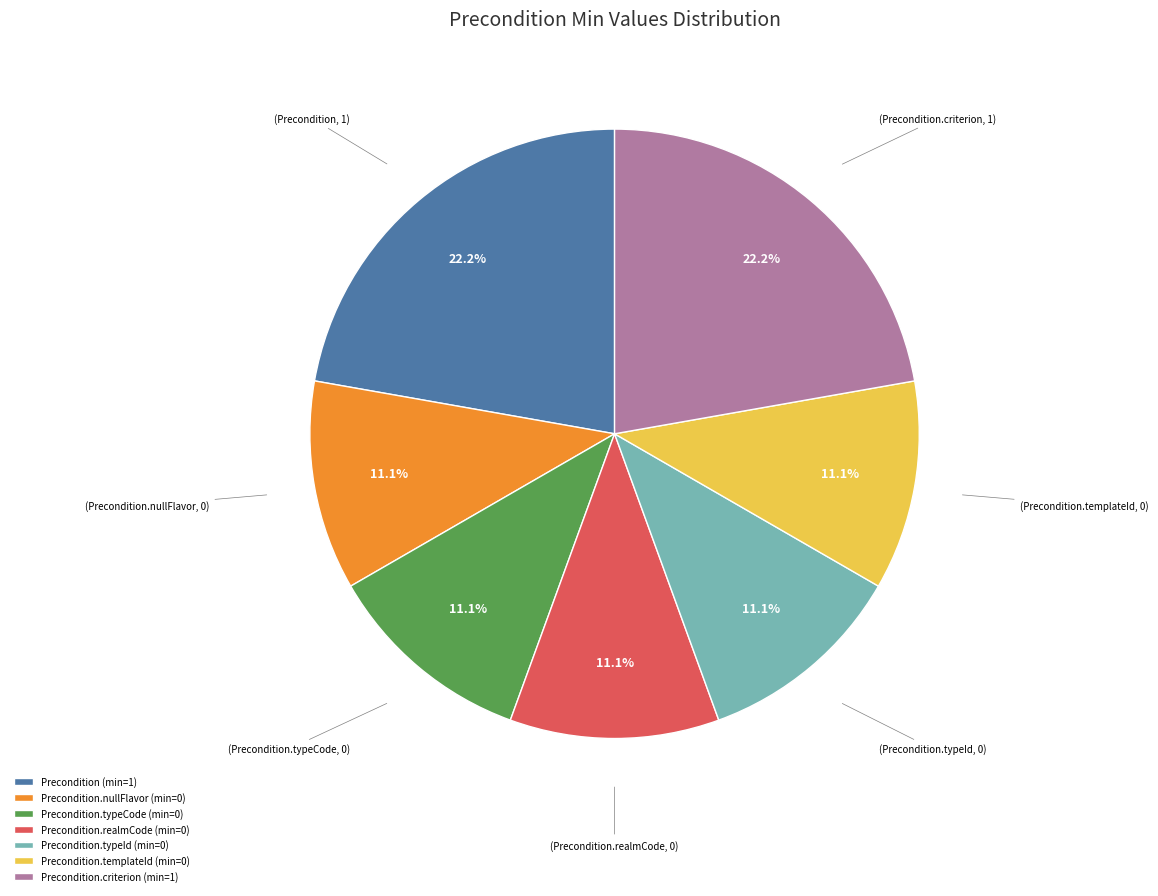

How much of the chart is everything except Precondition.realmCode (min=0)?

88.9%